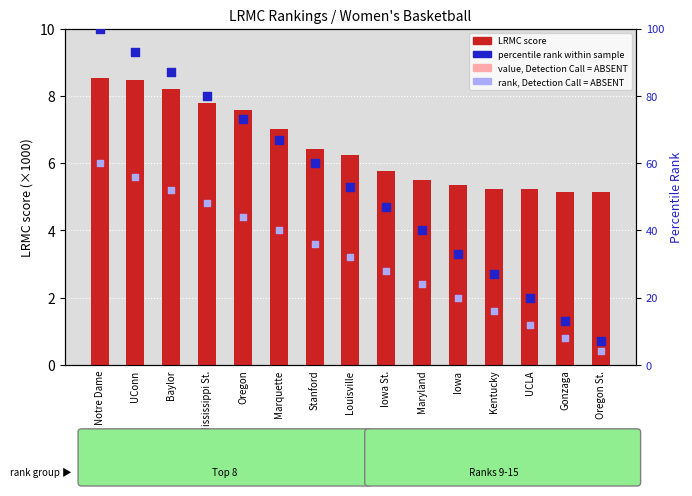

Is the value of value, Detection Call = ABSENT at Iowa St. greater than the value of rank, Detection Call = ABSENT at Kentucky?

Yes